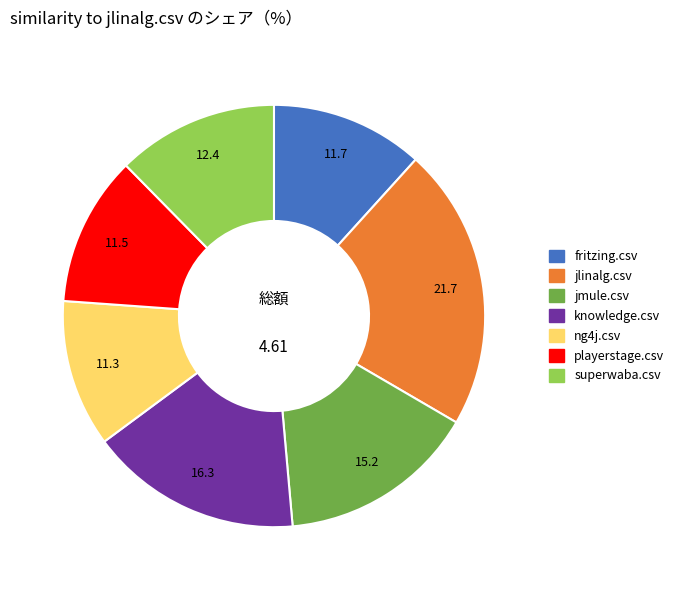

Is there a majority slice in this chart?

No